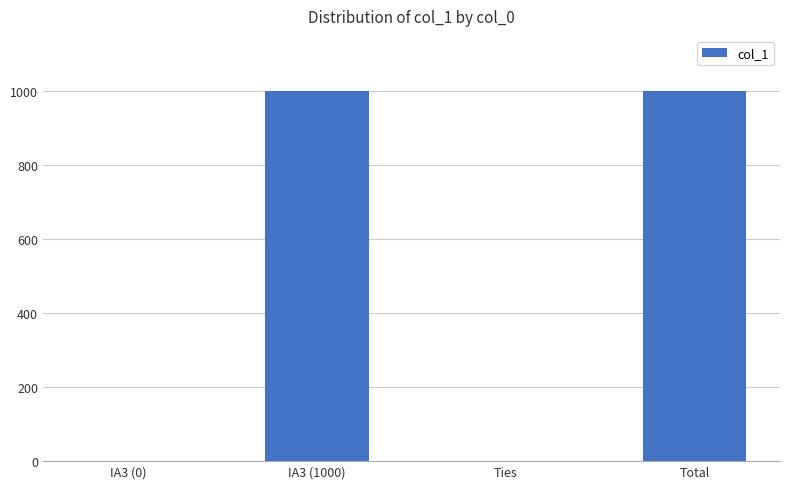

The value at Total is 1417. True or false?

False